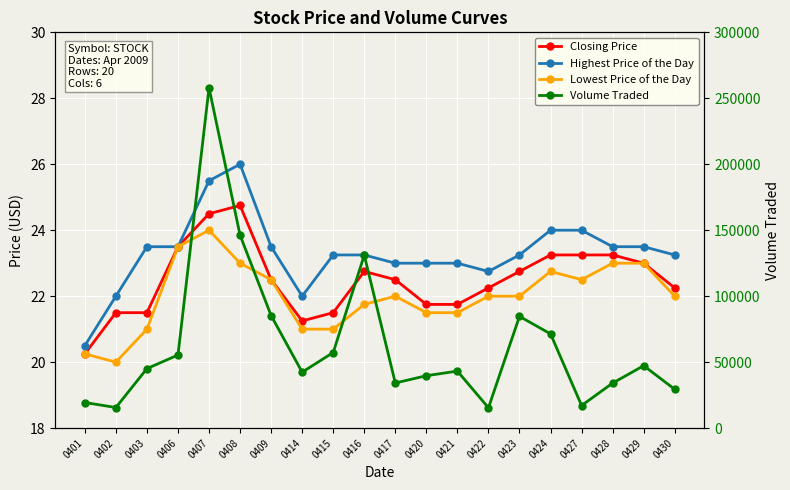

Where is the first local maximum for Volume Traded?

0407